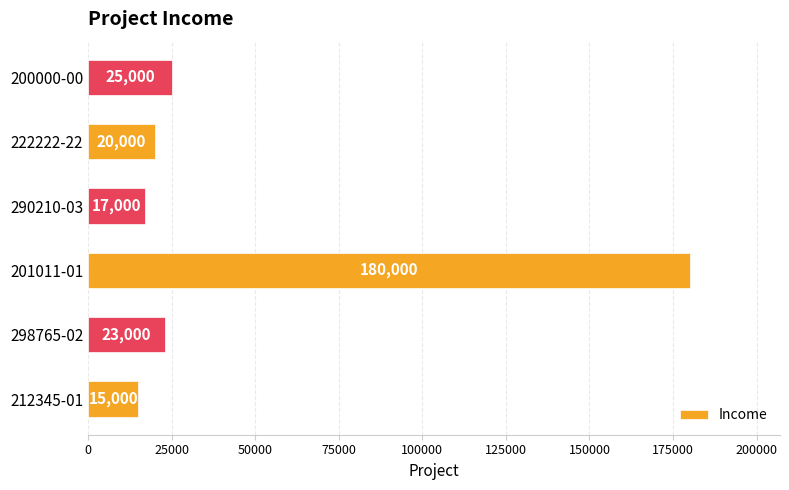

Reading top to bottom, transcribe all the data shown in this chart.

25000	20000	17000	180000	23000	15000